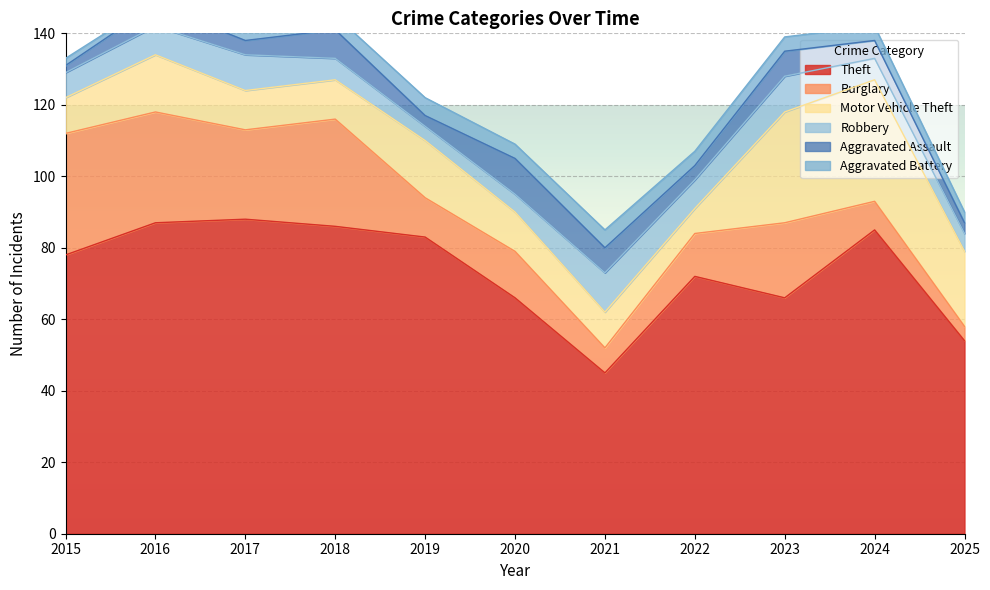

Which series has the largest total across all categories?

Theft